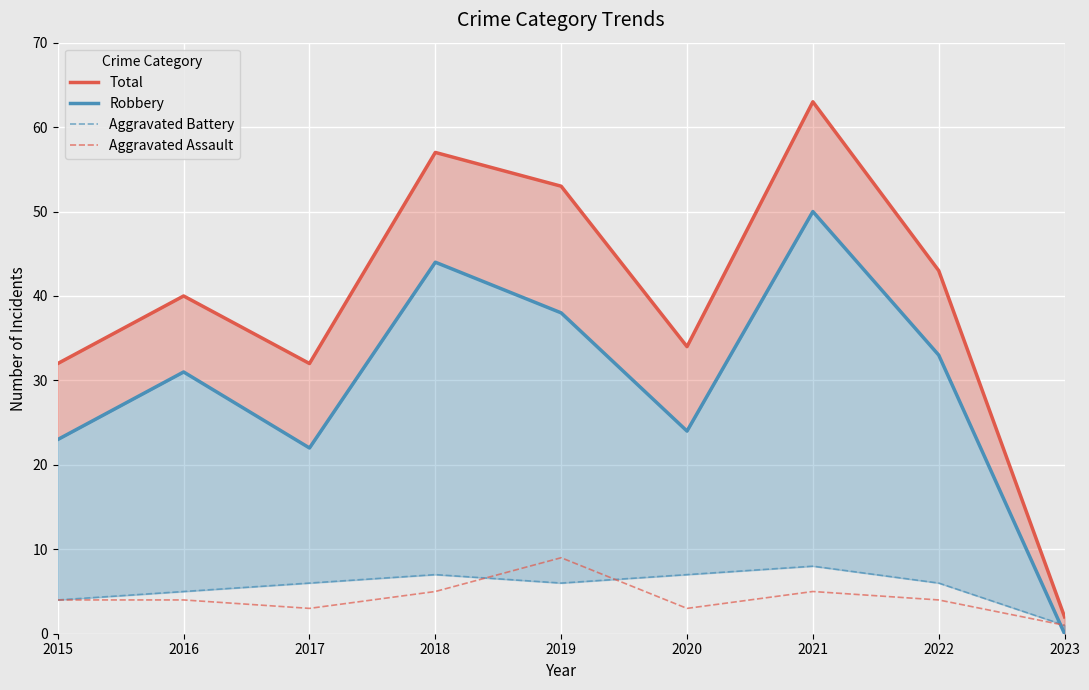

What is the maximum value shown in the chart?

63